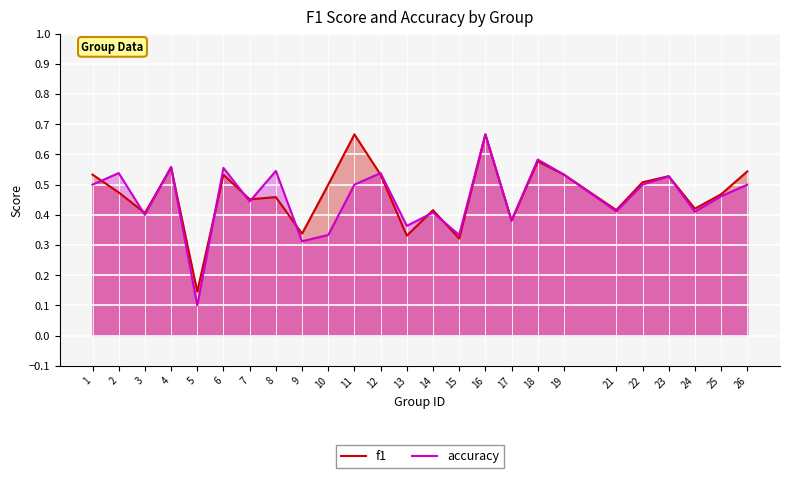

Which series changed the most between 24 and 25?

accuracy